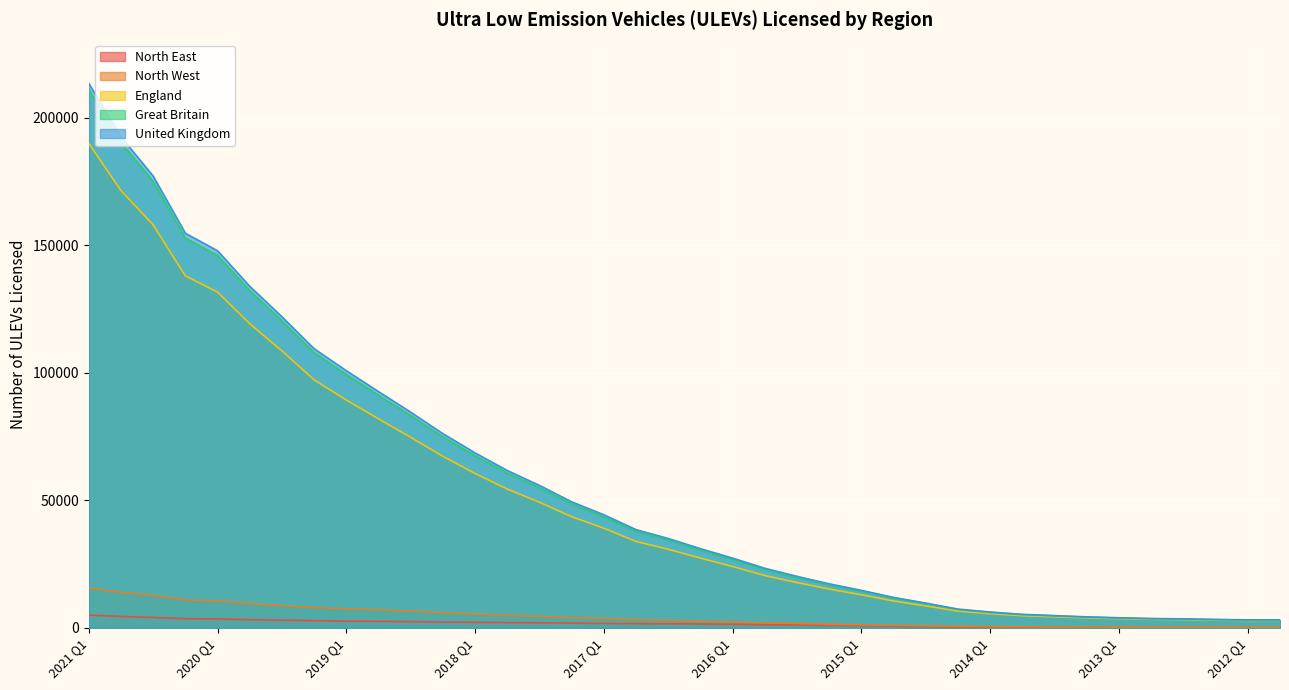

Between 2020 Q2 and 2016 Q2, which series saw the biggest shift?

United Kingdom